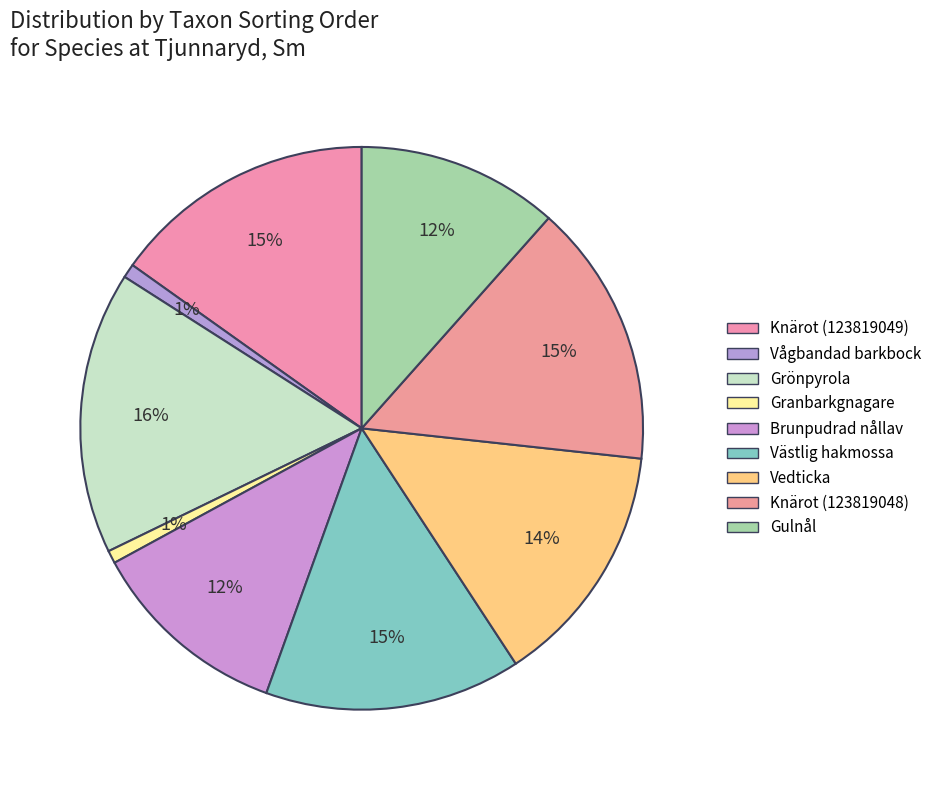

Is there a majority slice in this chart?

No